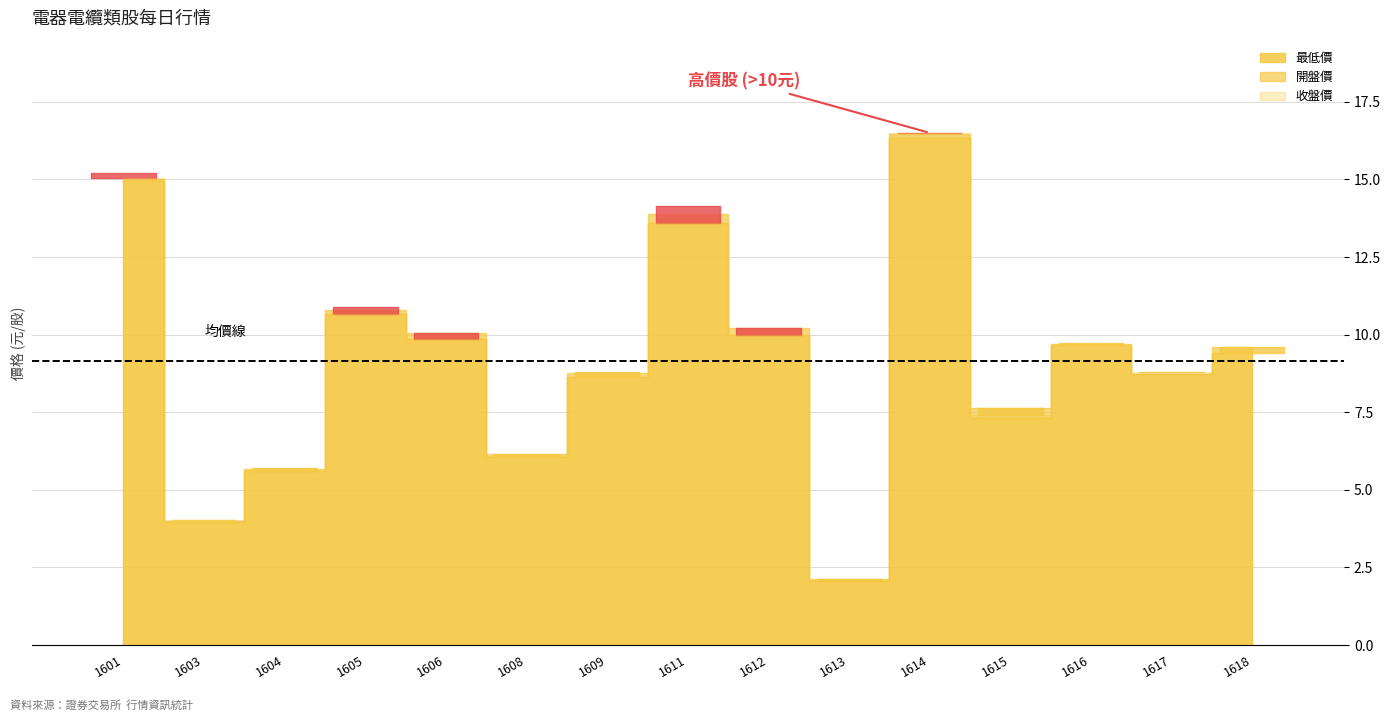

Reading left to right, what are all the values shown in this chart?

開盤價: 1601=15.0	1603=4.0	1604=5.7	1605=10.8	1606=10.1	1608=6.2	1609=8.8	1611=13.9	1612=10.2	1613=2.1	1614=16.4	1615=7.7	1616=9.7	1617=8.7	1618=9.6
最高價: 1601=15.2	1603=4.0	1604=5.7	1605=10.9	1606=10.1	1608=6.2	1609=8.8	1611=14.2	1612=10.2	1613=2.1	1614=16.5	1615=7.7	1616=9.7	1617=8.8	1618=9.6
最低價: 1601=14.9	1603=4.0	1604=5.6	1605=10.7	1606=9.8	1608=6.1	1609=8.6	1611=13.6	1612=10.0	1613=2.1	1614=16.4	1615=7.3	1616=9.7	1617=8.7	1618=9.4
收盤價: 1601=15.1	1603=4.0	1604=5.6	1605=10.7	1606=9.9	1608=6.1	1609=8.6	1611=13.6	1612=10.0	1613=2.1	1614=16.5	1615=7.4	1616=9.7	1617=8.8	1618=9.4